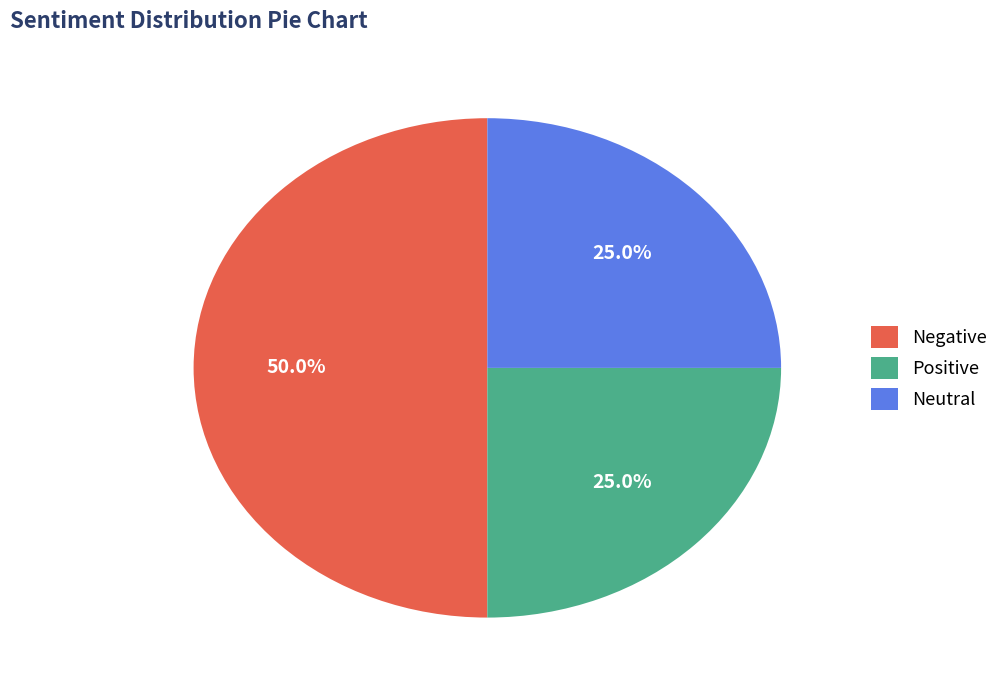

To the nearest percent, what is the average slice percentage?

33%